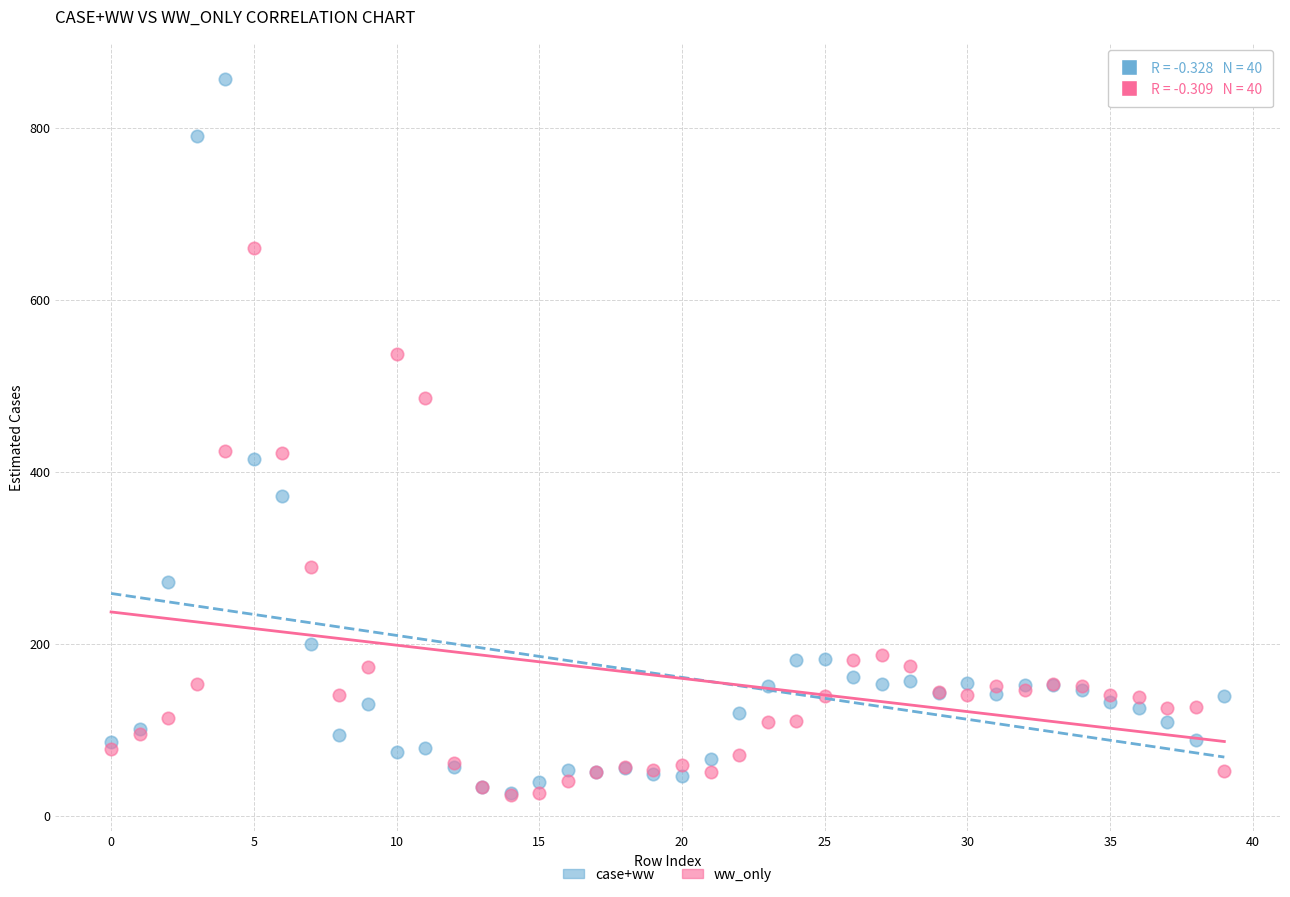

In the ww_only series, what Y value is closest to 341?

289.5